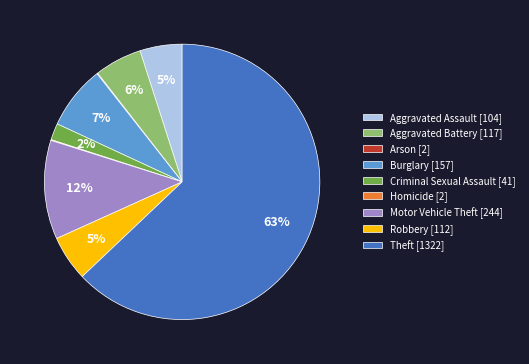

Is there any slice that represents more than half of the pie?

Yes